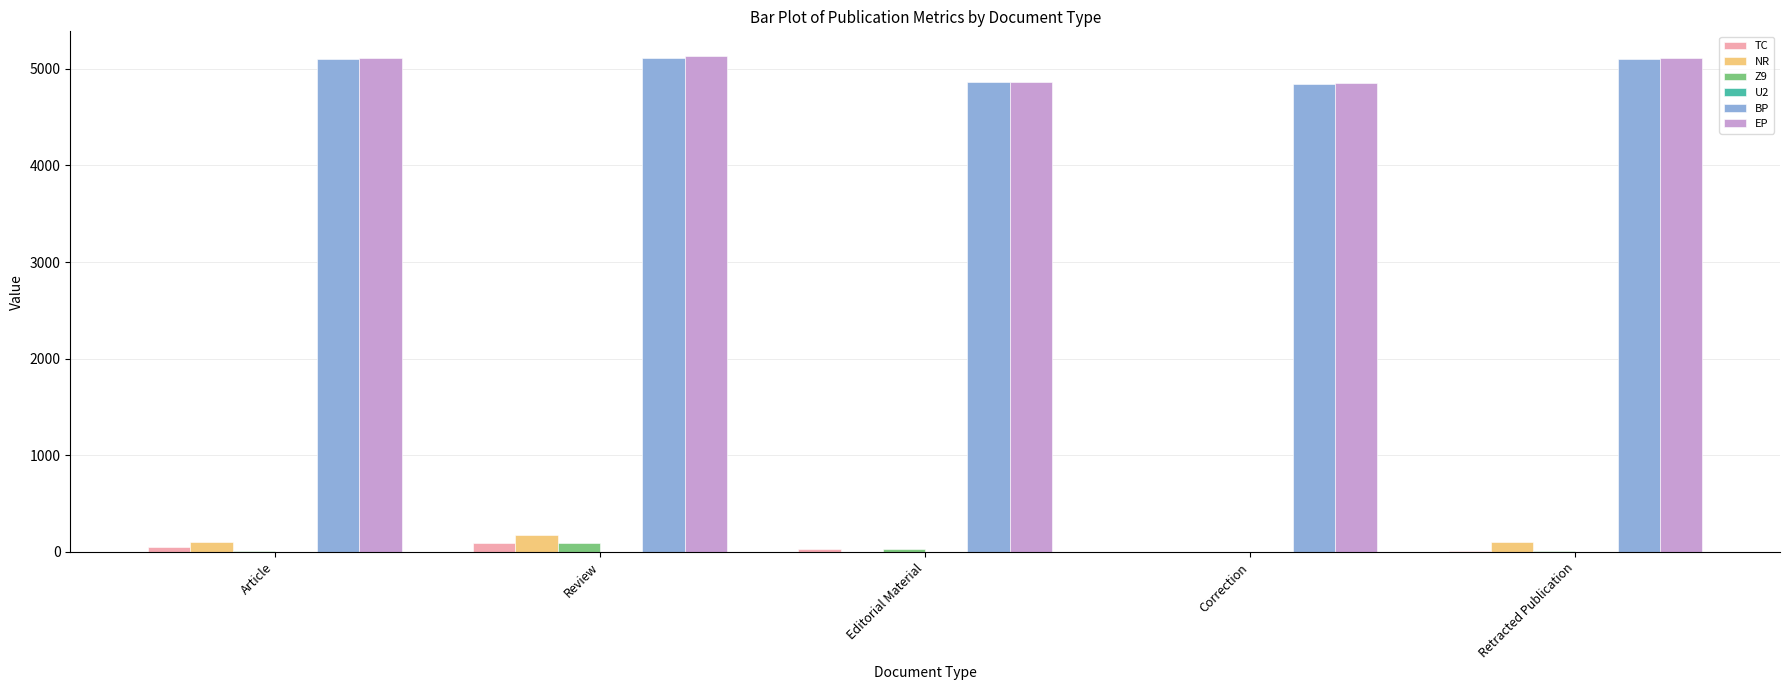

How many categories are shown in the chart?

5